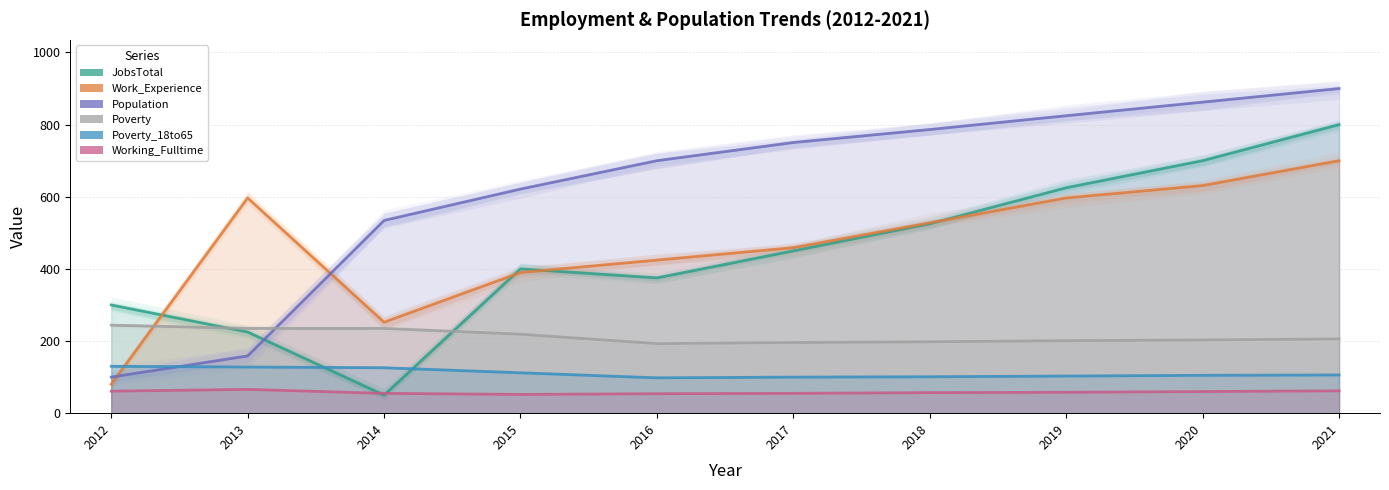

What is the minimum value for Working_Fulltime?

52.0